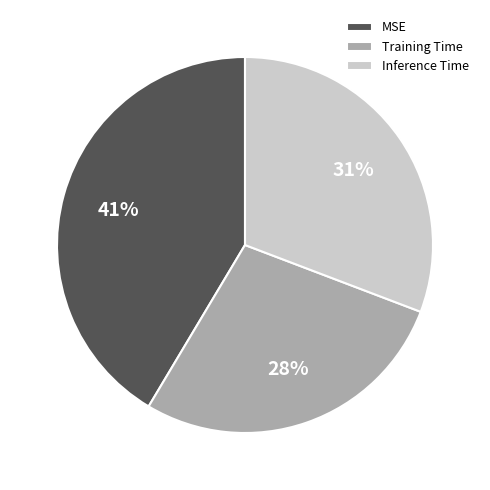

To the nearest percent, what is the average slice percentage?

33%